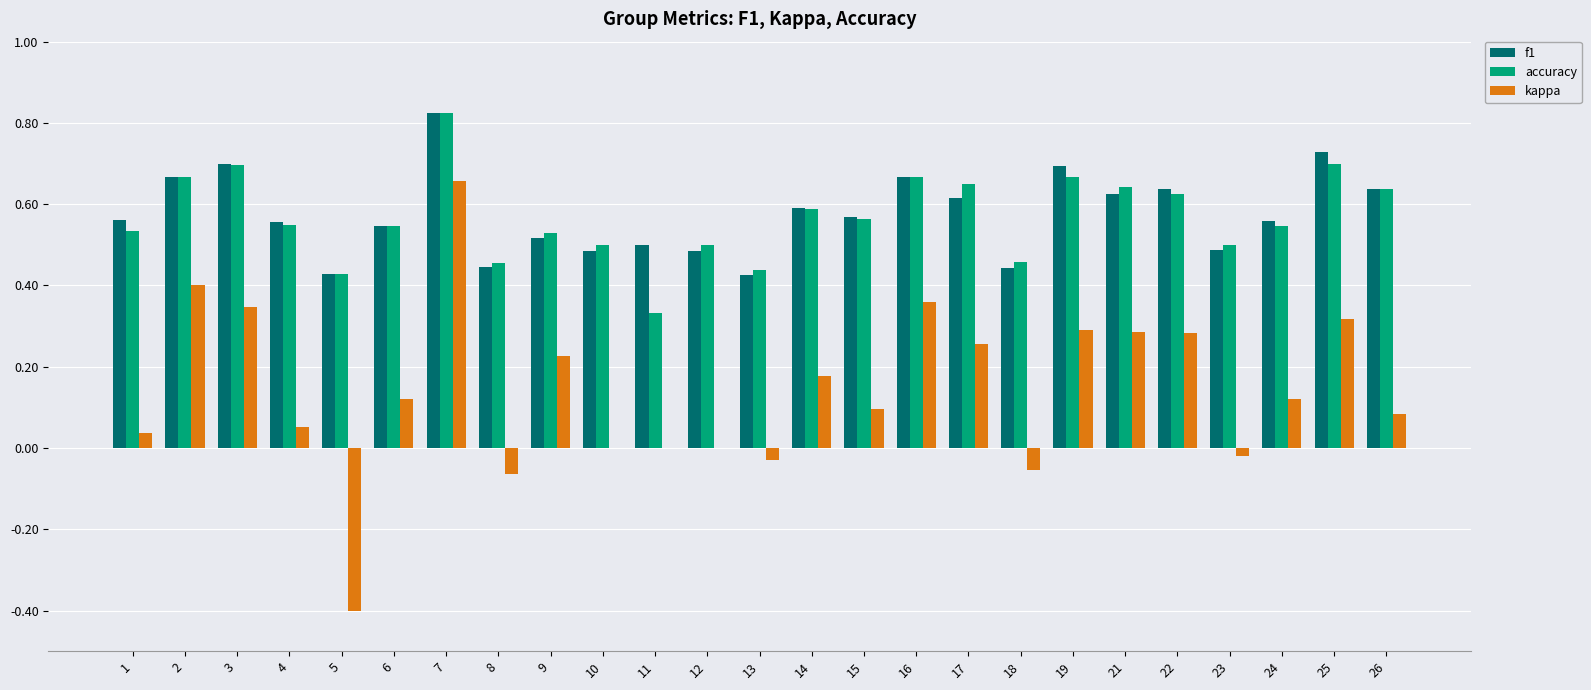

Does the chart contain stacked bars?

No